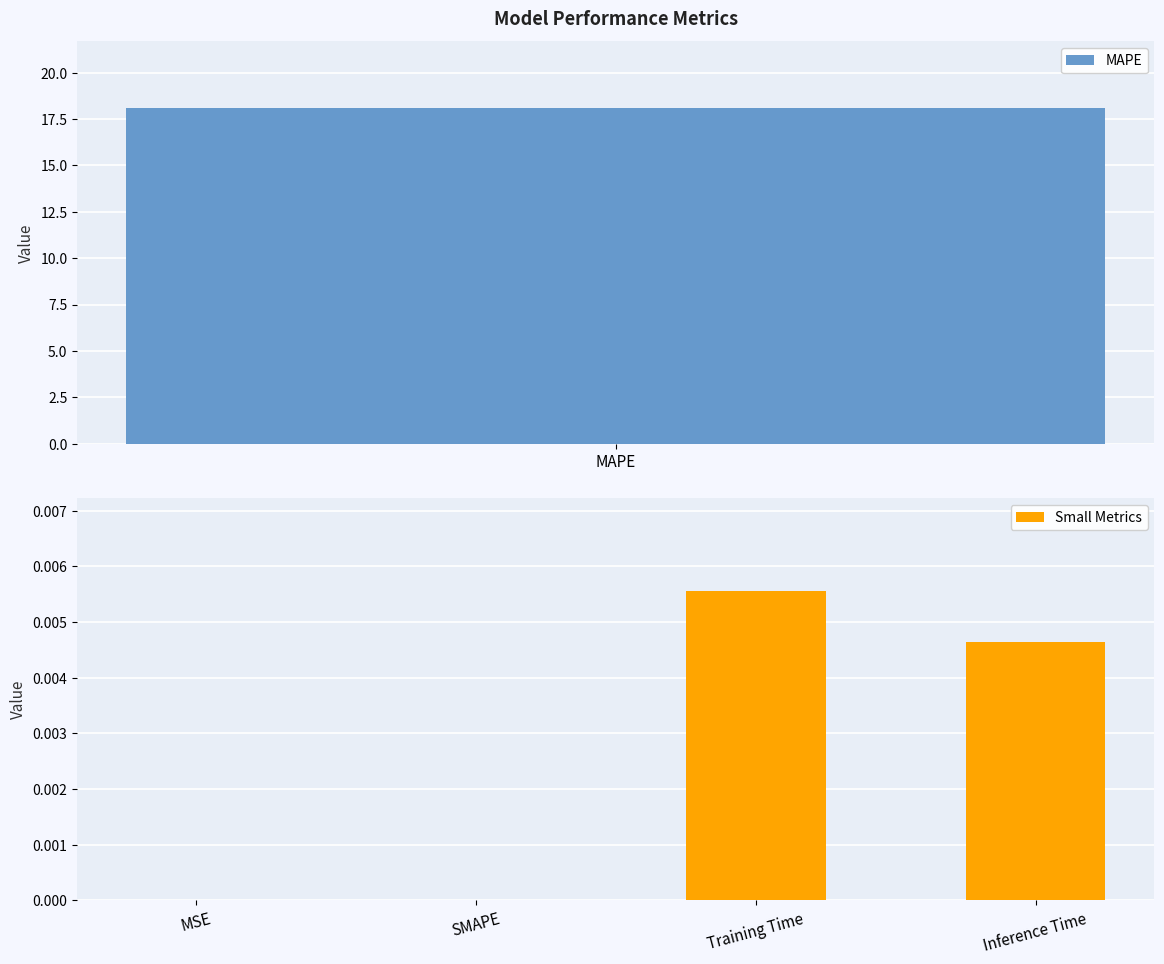

Is it true that the value at Training Time is 0.0?

True